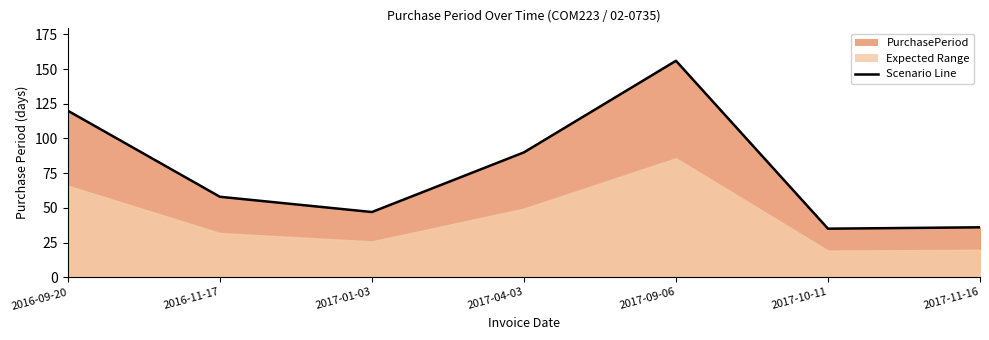

True or false: there are more than 2 points higher than both neighbors.

False